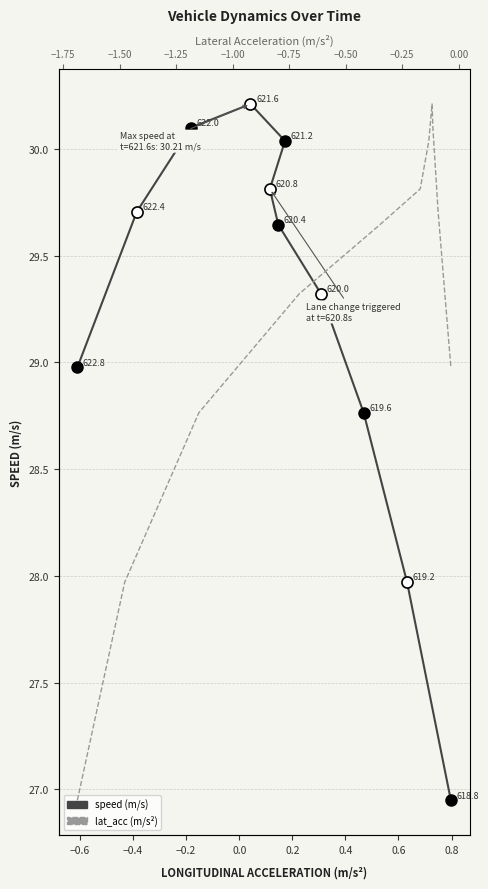

Which series changed the most between −0.6 and 1.0?

speed